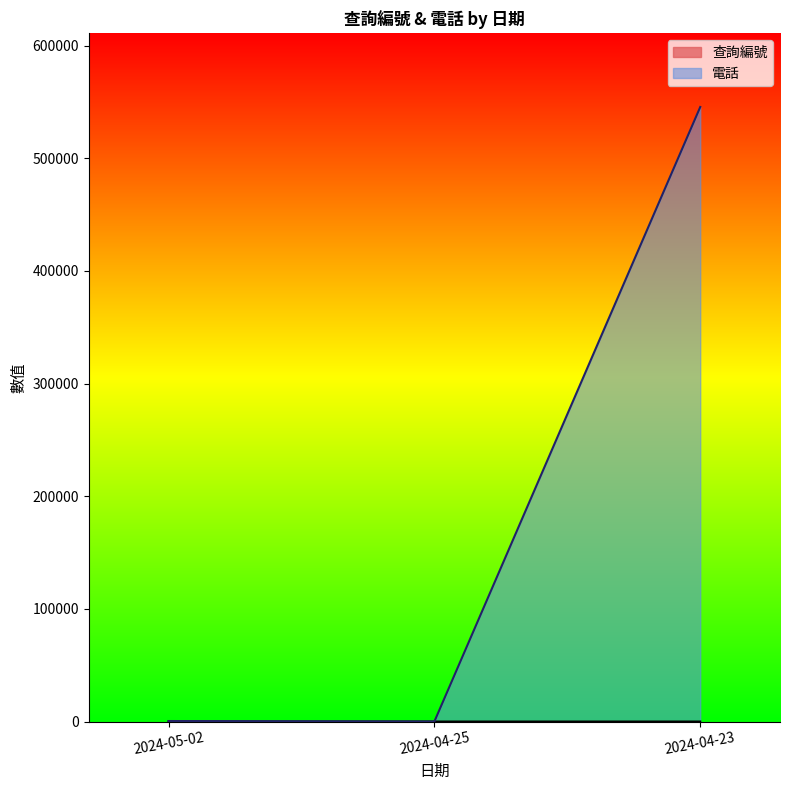

What are all the series names shown in the legend?

查詢編號, 電話